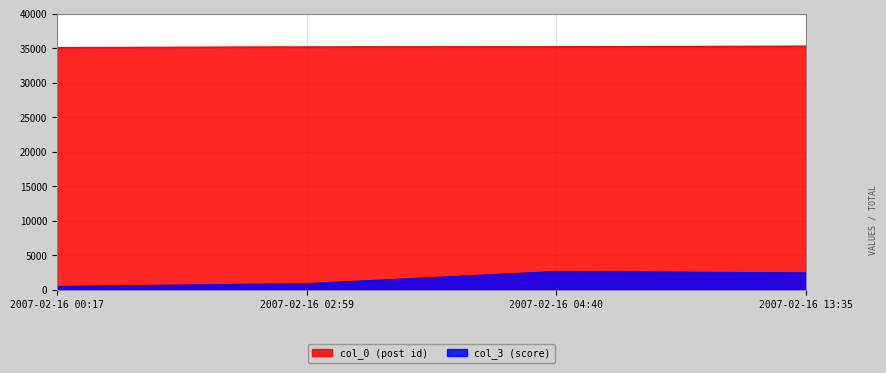

Which series changed the most between 2007-02-16 02:59 and 2007-02-16 04:40?

col_3 (score)